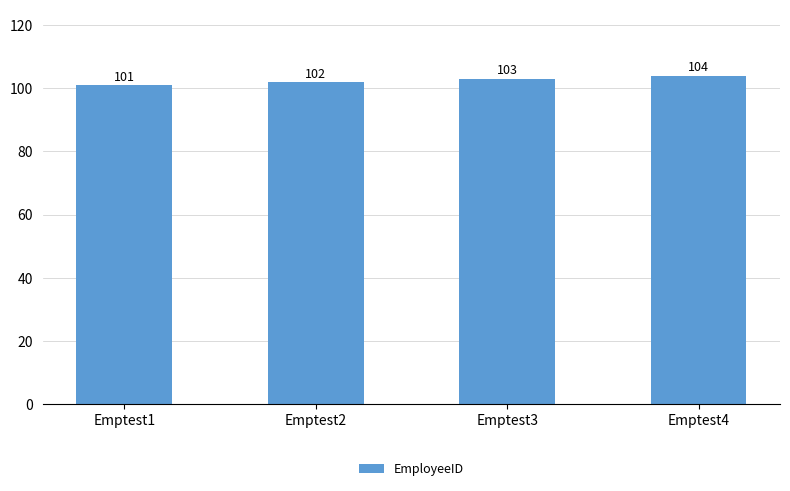

Reading left to right, extract all data points from this chart.

Emptest1=101	Emptest2=102	Emptest3=103	Emptest4=104